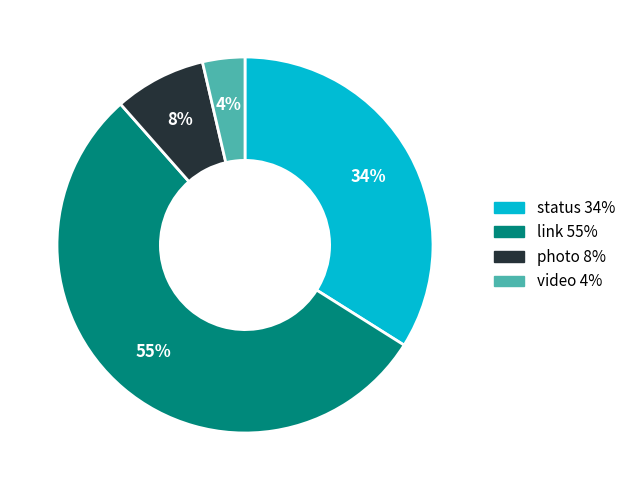

Count the number of slices in the pie.

4